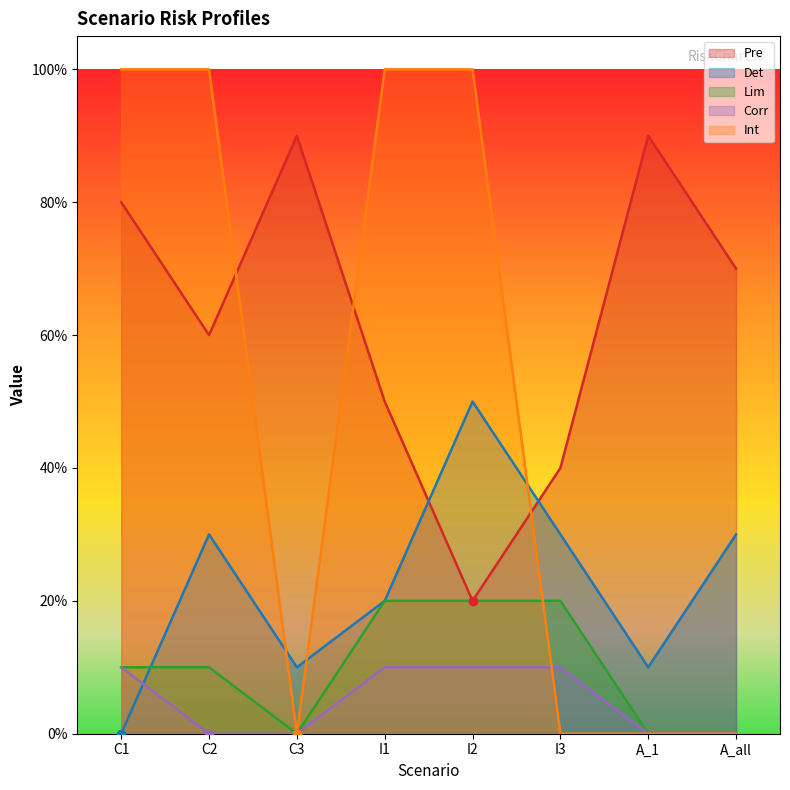

What is the label of the 5th point from the right?

I1